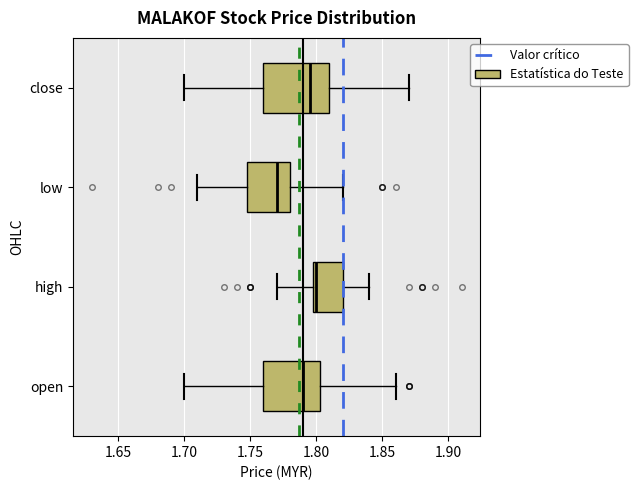

Where does the right whisker of the box for high end on the x-axis? The values are not printed on the chart, so give them approximately, as read against the axis.

1.840